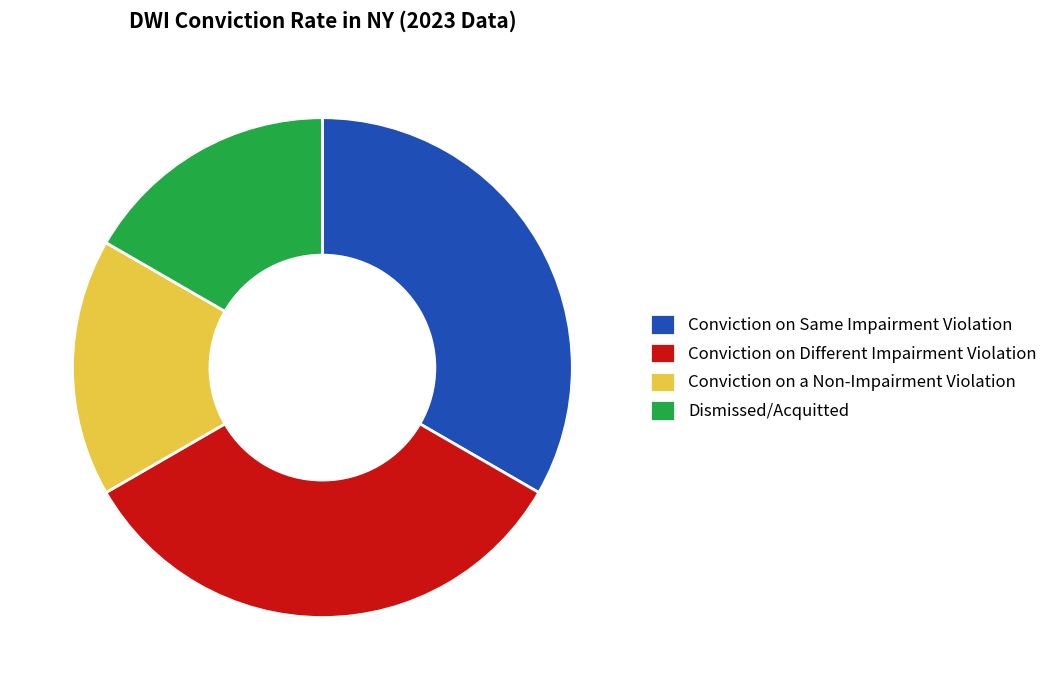

Is the sum of Conviction on Same Impairment Violation and Conviction on Different Impairment Violation greater than half?

Yes